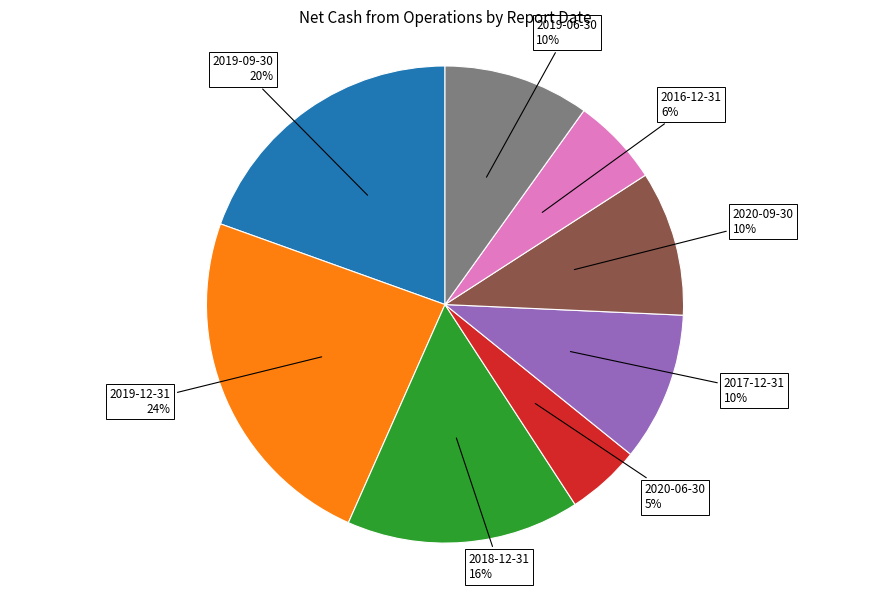

Is it true that 2017-12-31 is 10% of the pie?

True